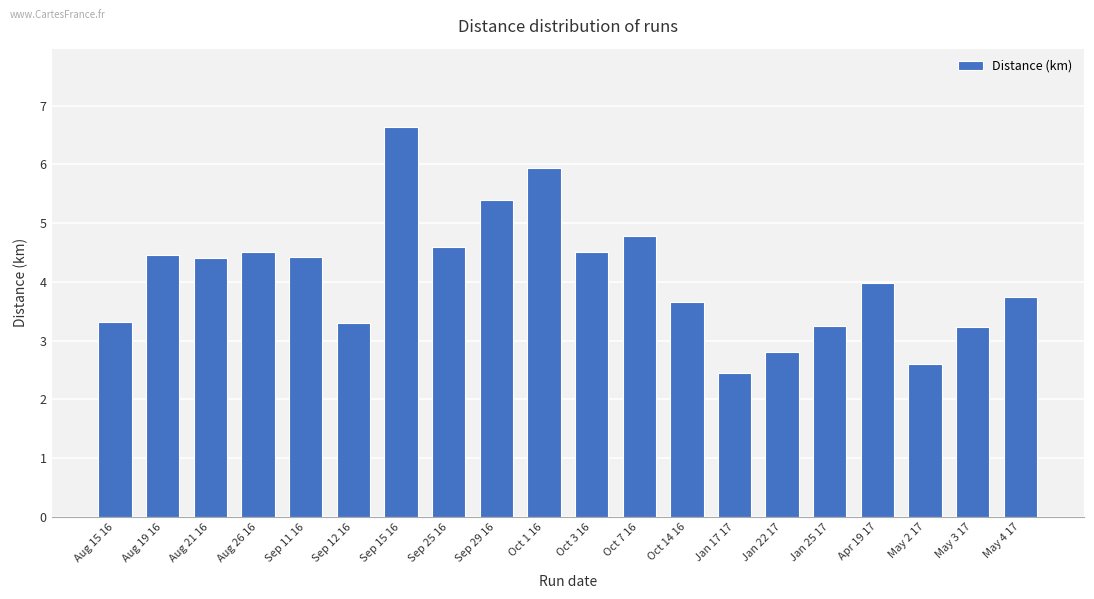

What is the difference between the maximum and second lowest values?

4.0